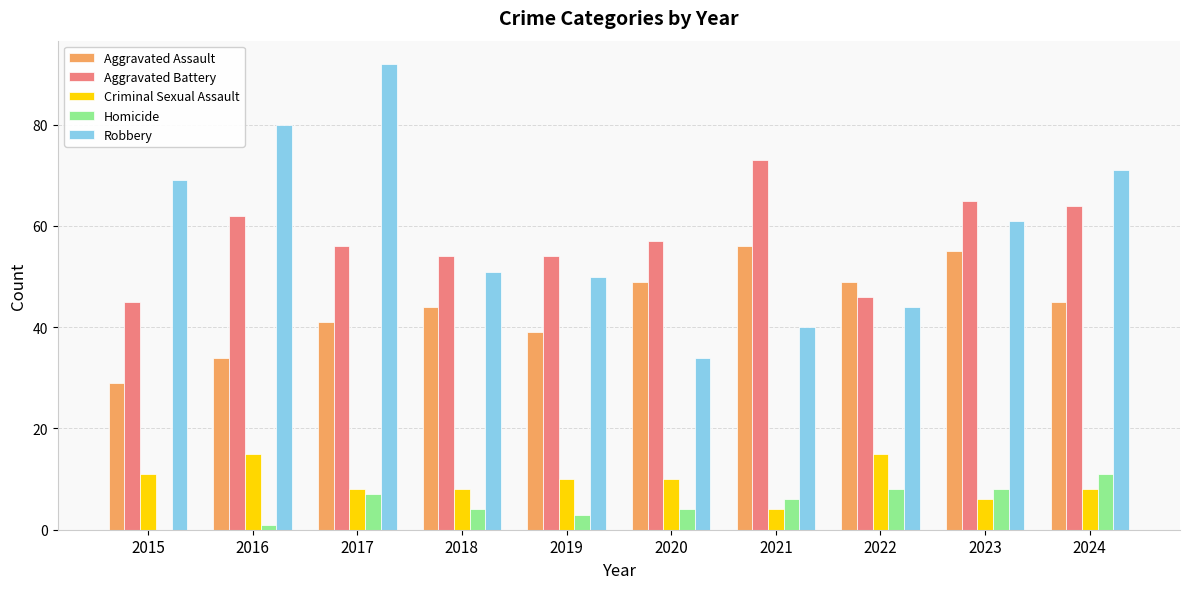

What is the greatest value displayed?

92